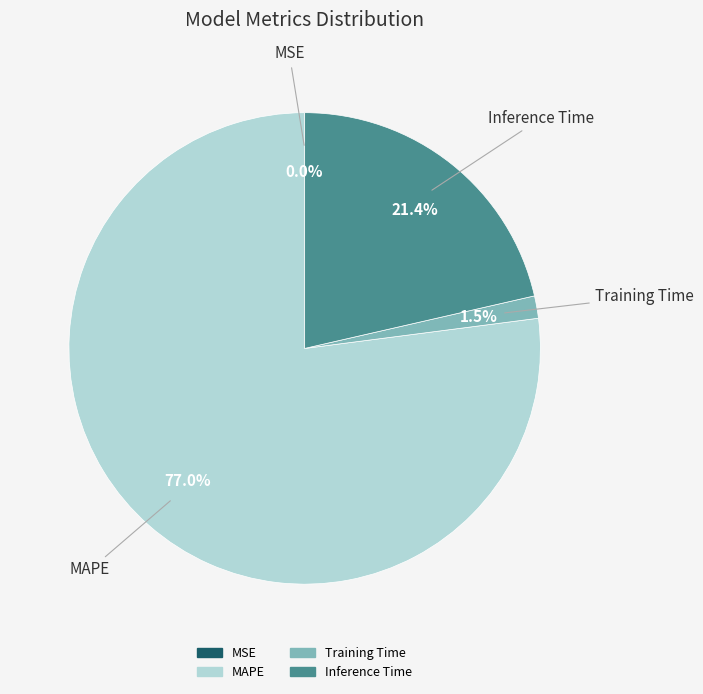

Combined, do Inference Time and MAPE account for over 50%?

Yes